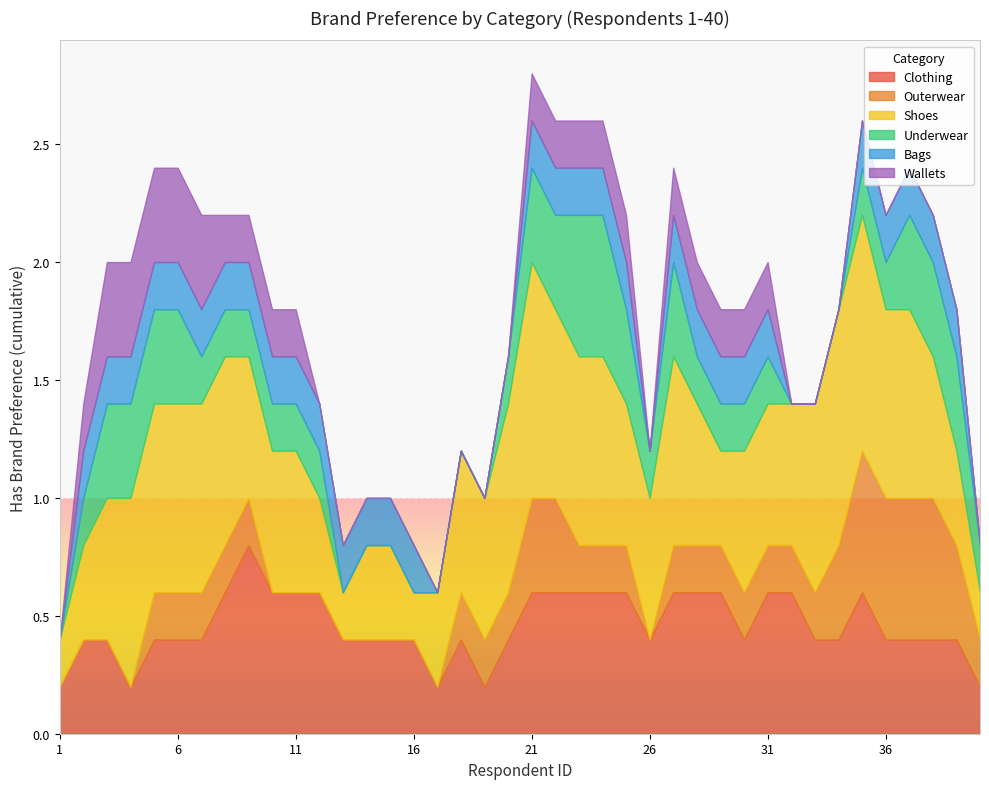

Is it true that 請問在購買鞋子時，是否有特定的品牌偏好 equals -1 at 24?

False